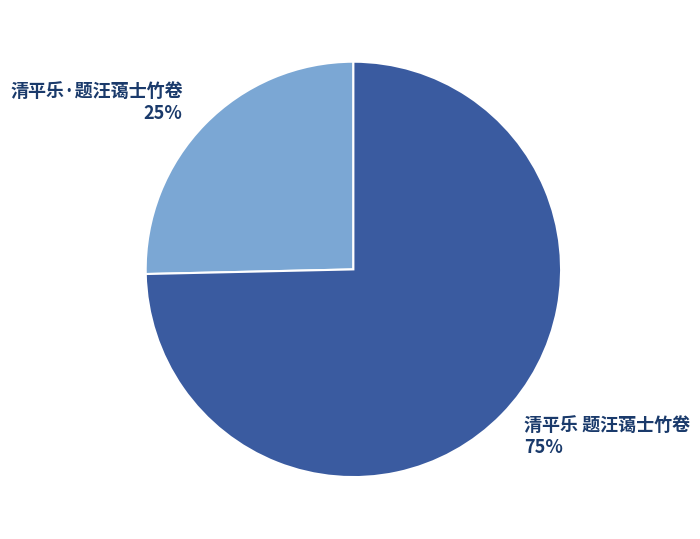

Combined, do 清平乐 题汪蔼士竹卷 and 清平乐·题汪蔼士竹卷 account for over 50%?

Yes